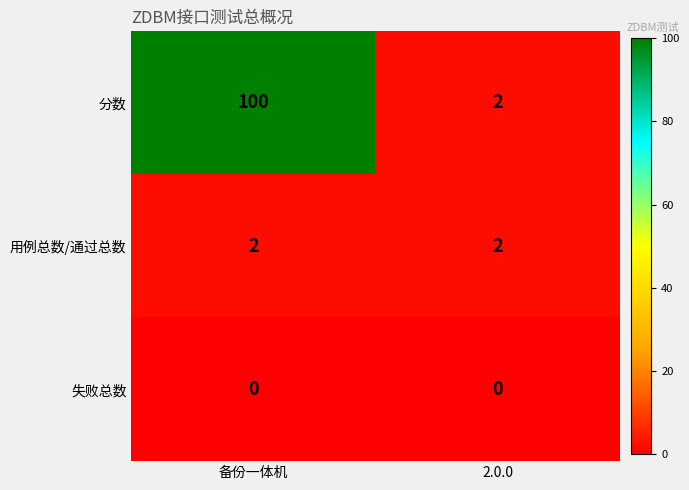

Which series has the largest total across all categories?

分数